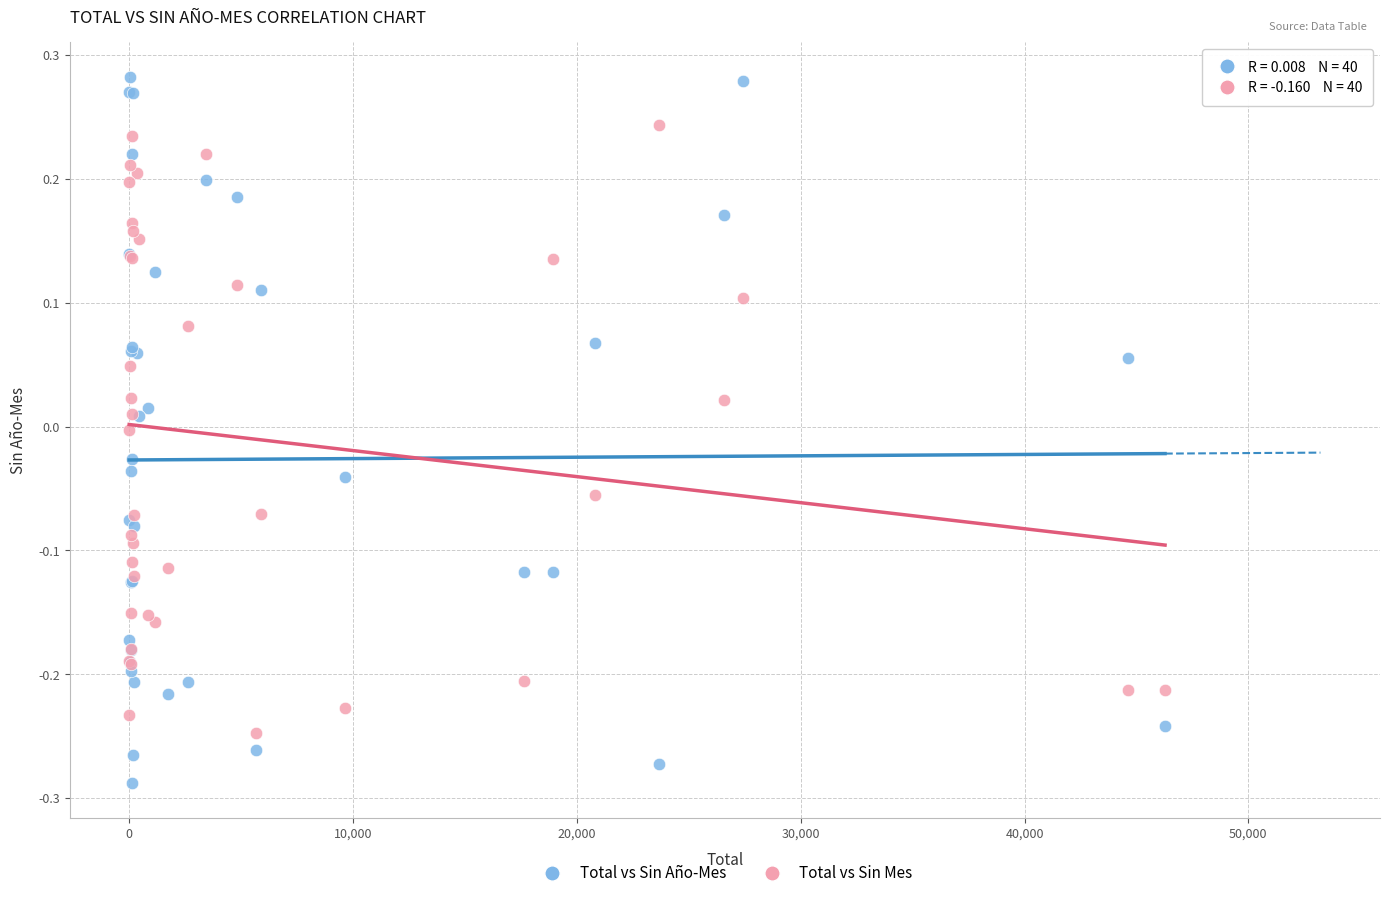

Which series contains the highest Y value?

Total vs Sin Año-Mes